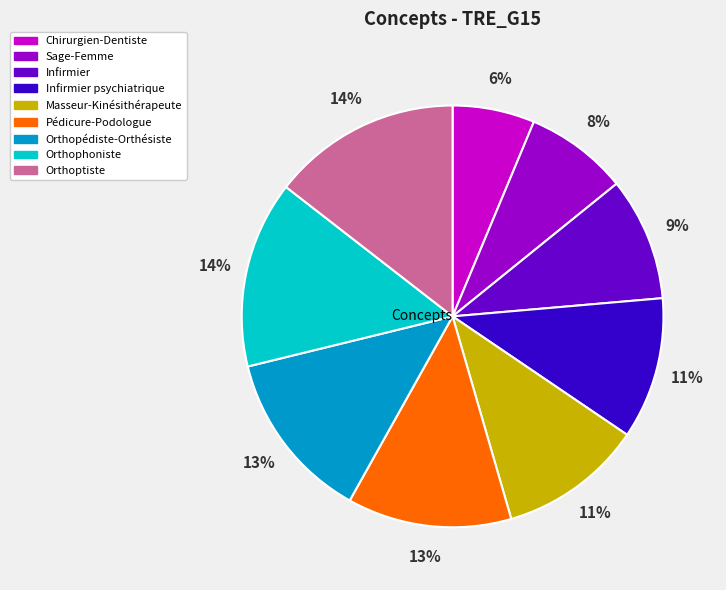

To the nearest percent, what percentage of the pie is Infirmier psychiatrique?

11%